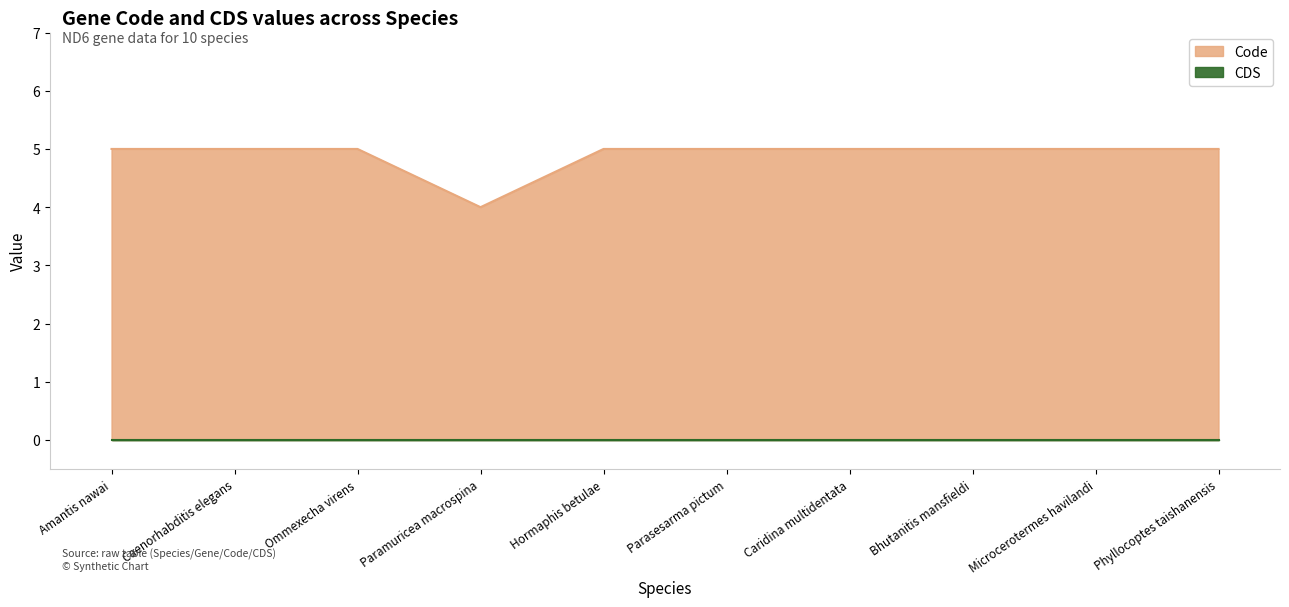

What is the label of the 7th point from the right?

Paramuricea macrospina